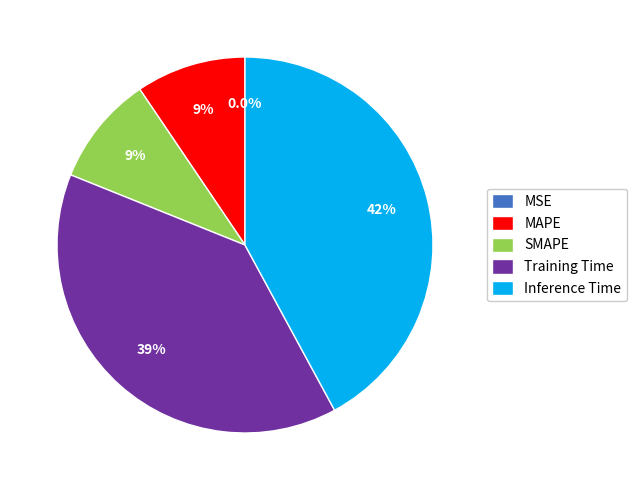

Does any single category account for the majority?

No